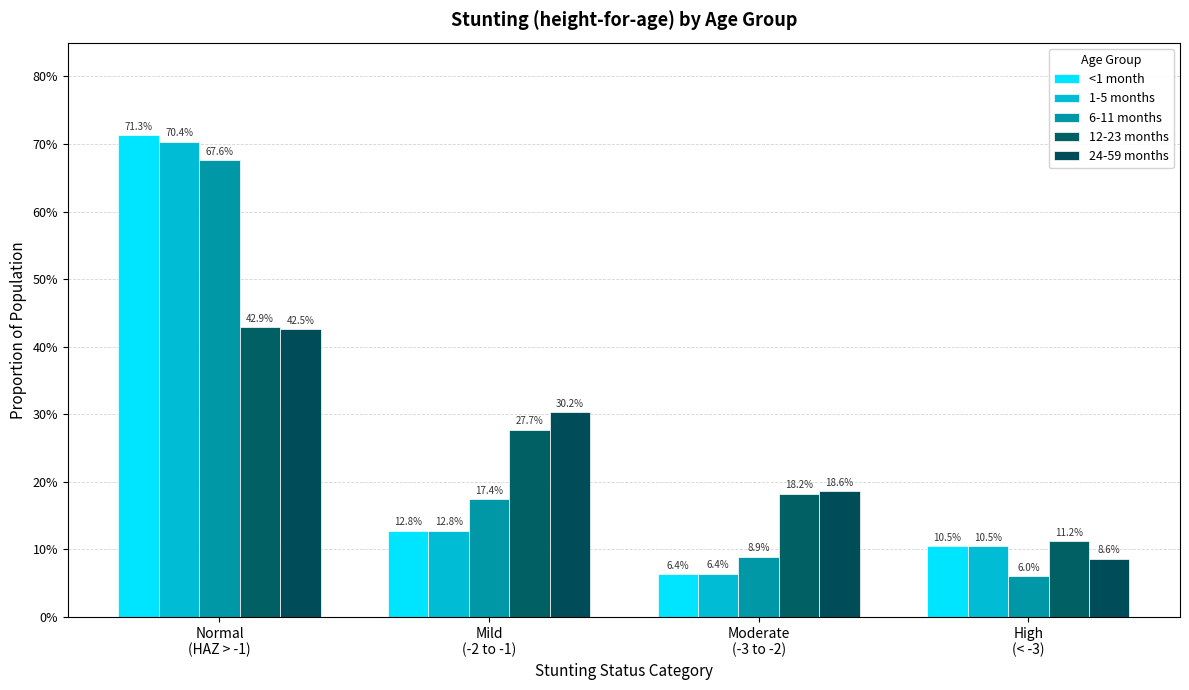

How many 24-59 months values are between 0 and 1?

4